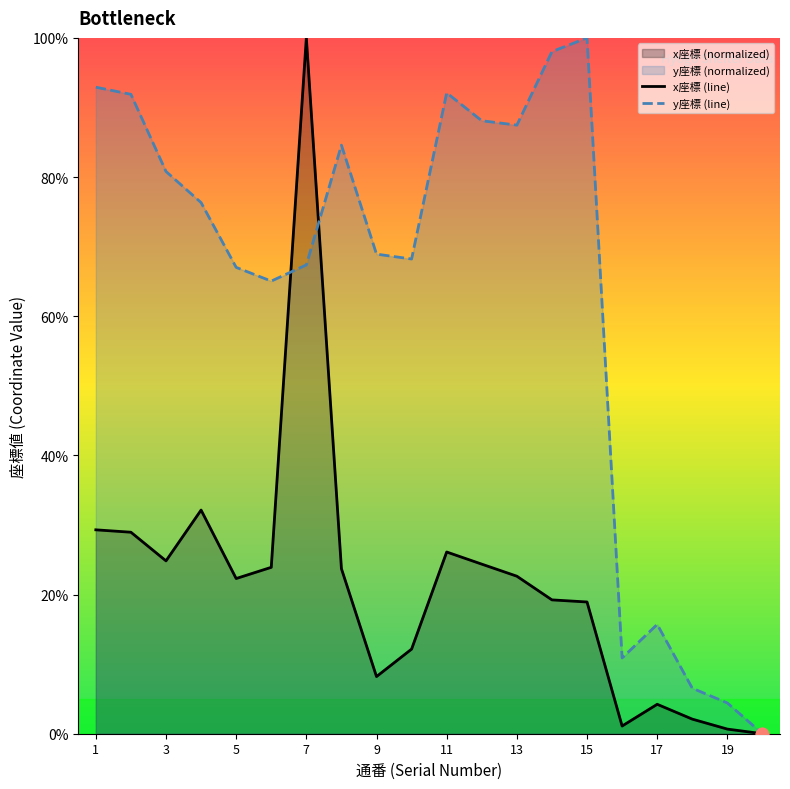

At which category is the sum across all series the highest?

7